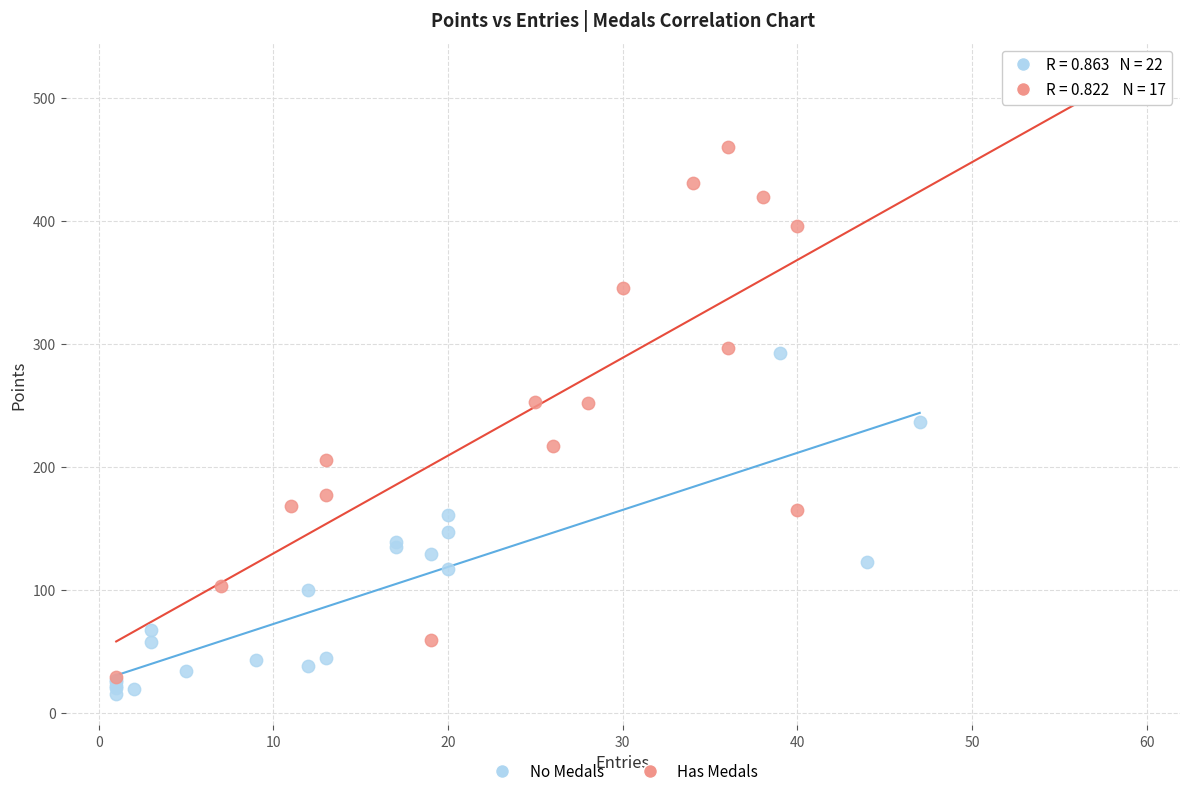

Which series has the largest Y range (max minus min)?

Has Medals